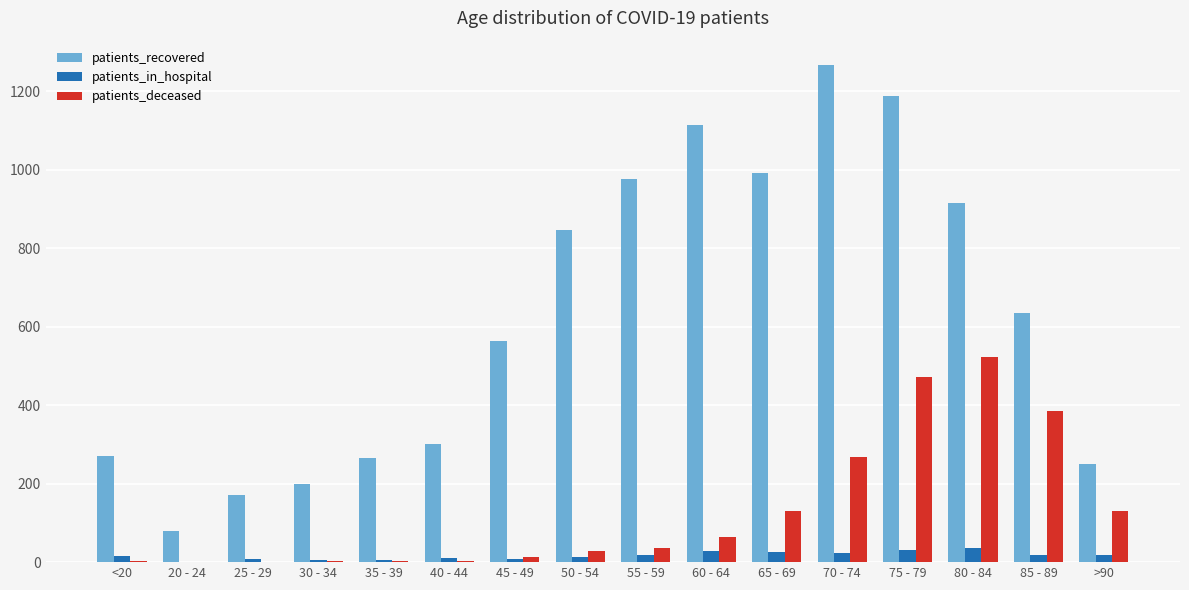

Between 45 - 49 and 55 - 59, which series saw the biggest shift?

patients_recovered